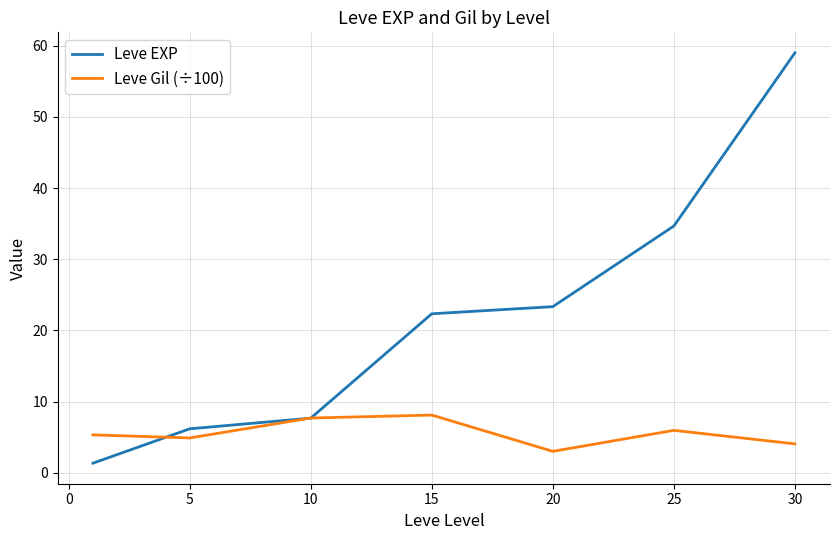

Which series has the largest total across all categories?

Leve EXP